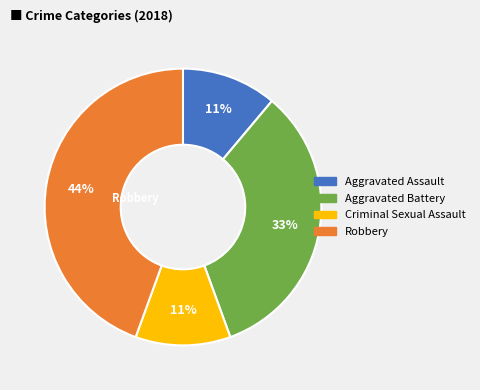

To the nearest percent, what portion does Robbery represent?

44%